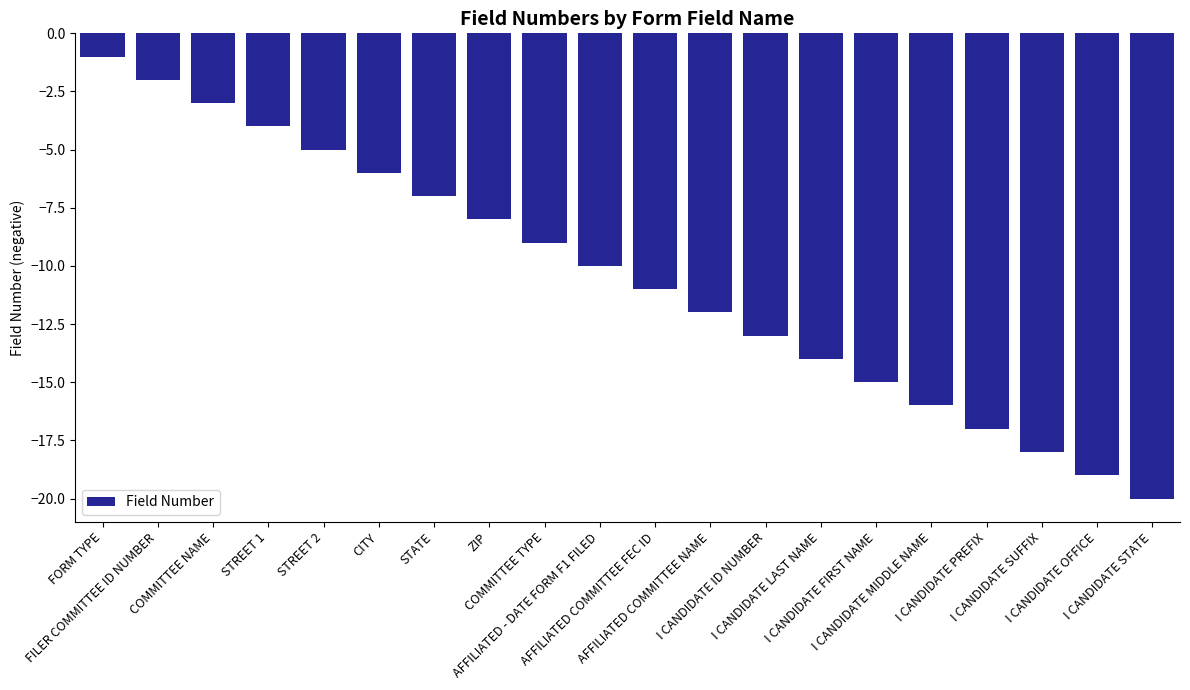

List the labels in order of value, smallest first.

I CANDIDATE STATE, I CANDIDATE OFFICE, I CANDIDATE SUFFIX, I CANDIDATE PREFIX, I CANDIDATE MIDDLE NAME, I CANDIDATE FIRST NAME, I CANDIDATE LAST NAME, I CANDIDATE ID NUMBER, AFFILIATED COMMITTEE NAME, AFFILIATED COMMITTEE FEC ID, AFFILIATED - DATE FORM F1 FILED, COMMITTEE TYPE, ZIP, STATE, CITY, STREET 2, STREET 1, COMMITTEE NAME, FILER COMMITTEE ID NUMBER, FORM TYPE